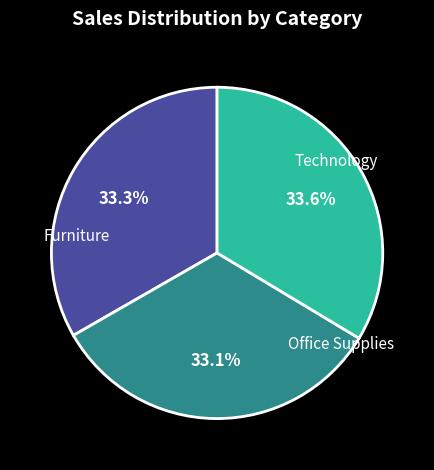

Is there any slice that represents more than half of the pie?

No